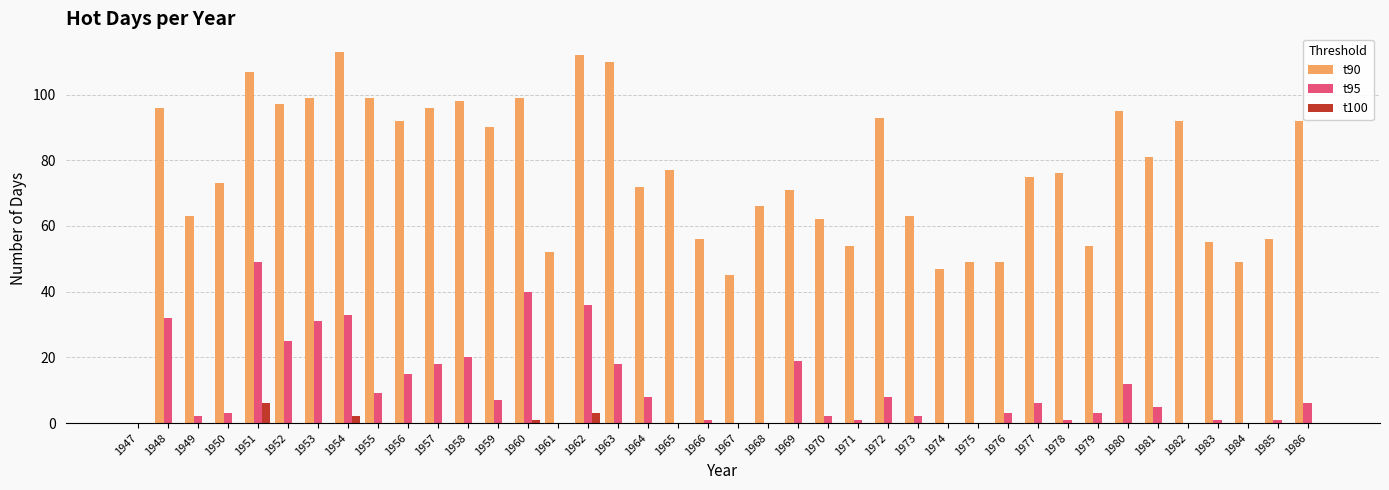

What is the spread (max minus min) of values at 1951?

101